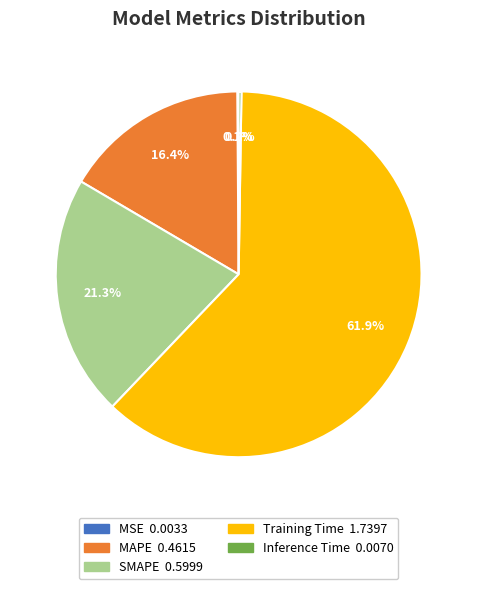

To the nearest percent, what percentage of the pie is SMAPE?

21%